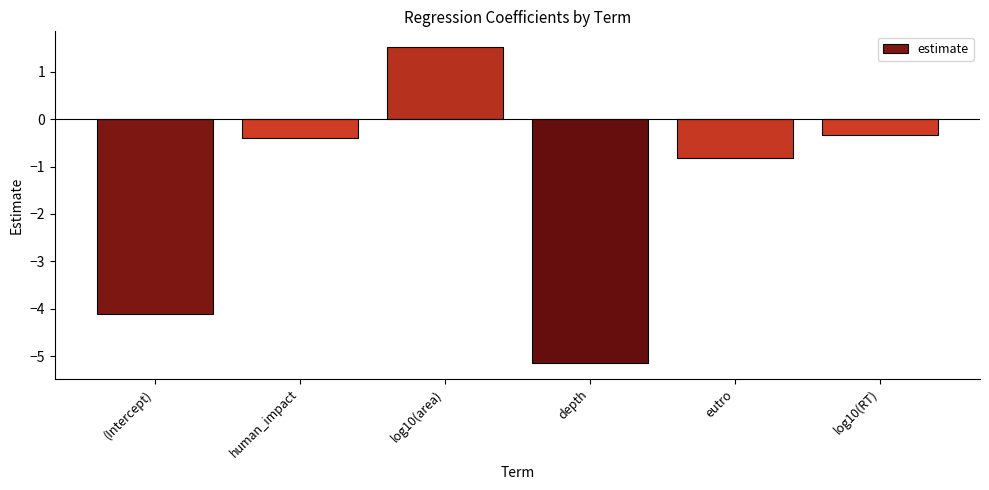

Rank the categories by value from lowest to highest.

depth, (Intercept), eutro, human_impact, log10(RT), log10(area)